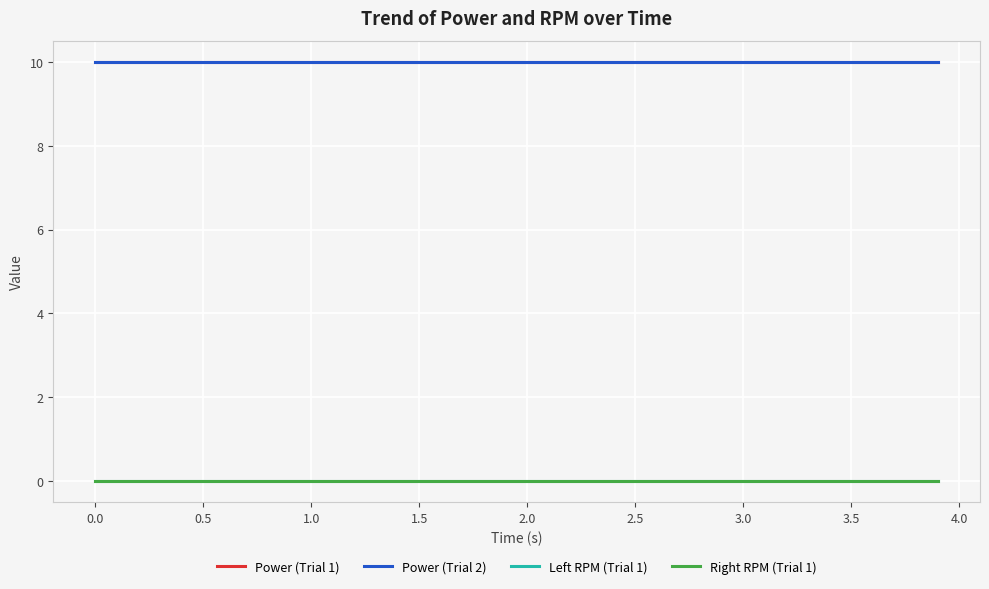

Reading left to right, extract all data points from this chart.

Power (Trial 1): 10	10	10	10	10	10	10	10	10	10	10	10	10	10	10	10	10	10	10	10	10	10	10	10	10	10	10	10	10	10	10	10	10	10	10	10	10	10	10	10
Power (Trial 2): 10	10	10	10	10	10	10	10	10	10	10	10	10	10	10	10	10	10	10	10	10	10	10	10	10	10	10	10	10	10	10	10	10	10	10	10	10	10	10	10
Left RPM (Trial 1): 0	0	0	0	0	0	0	0	0	0	0	0	0	0	0	0	0	0	0	0	0	0	0	0	0	0	0	0	0	0	0	0	0	0	0	0	0	0	0	0
Right RPM (Trial 1): 0	0	0	0	0	0	0	0	0	0	0	0	0	0	0	0	0	0	0	0	0	0	0	0	0	0	0	0	0	0	0	0	0	0	0	0	0	0	0	0